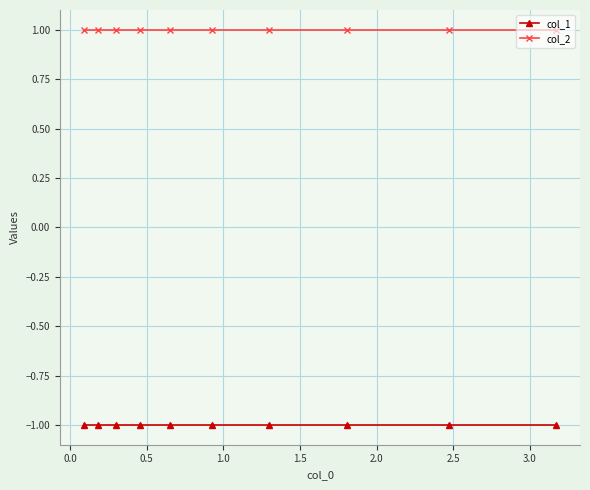

Reading left to right, list all the values displayed in this chart.

col_1: -1	-1	-1	-1	-1	-1	-1	-1	-1	-1
col_2: 1	1	1	1	1	1	1	1	1	1